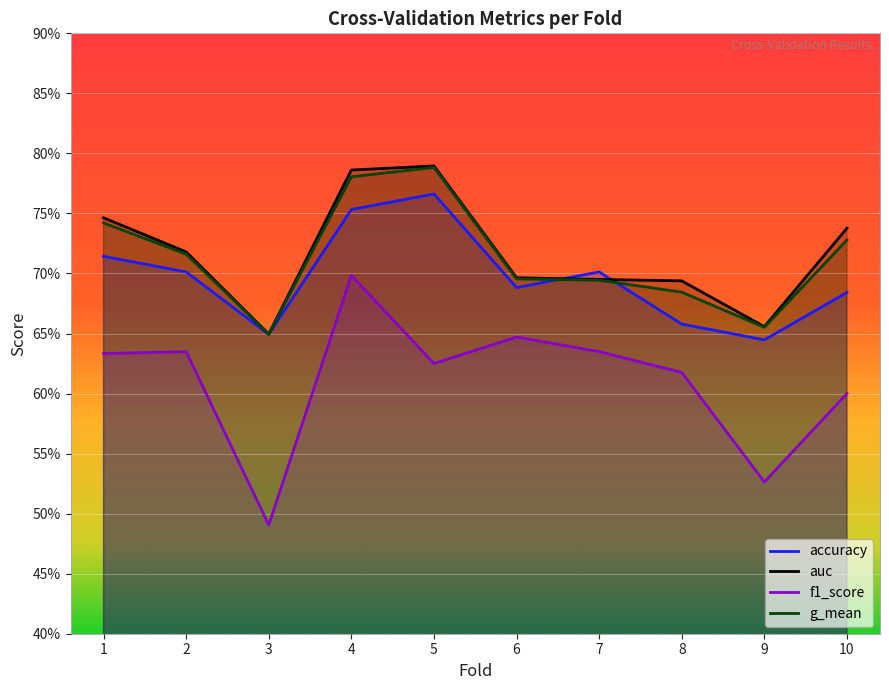

Reading left to right, list all the values displayed in this chart.

accuracy: 0.7	0.7	0.6	0.8	0.8	0.7	0.7	0.7	0.6	0.7
auc: 0.7	0.7	0.6	0.8	0.8	0.7	0.7	0.7	0.7	0.7
f1_score: 0.6	0.6	0.5	0.7	0.6	0.6	0.6	0.6	0.5	0.6
g_mean: 0.7	0.7	0.6	0.8	0.8	0.7	0.7	0.7	0.7	0.7